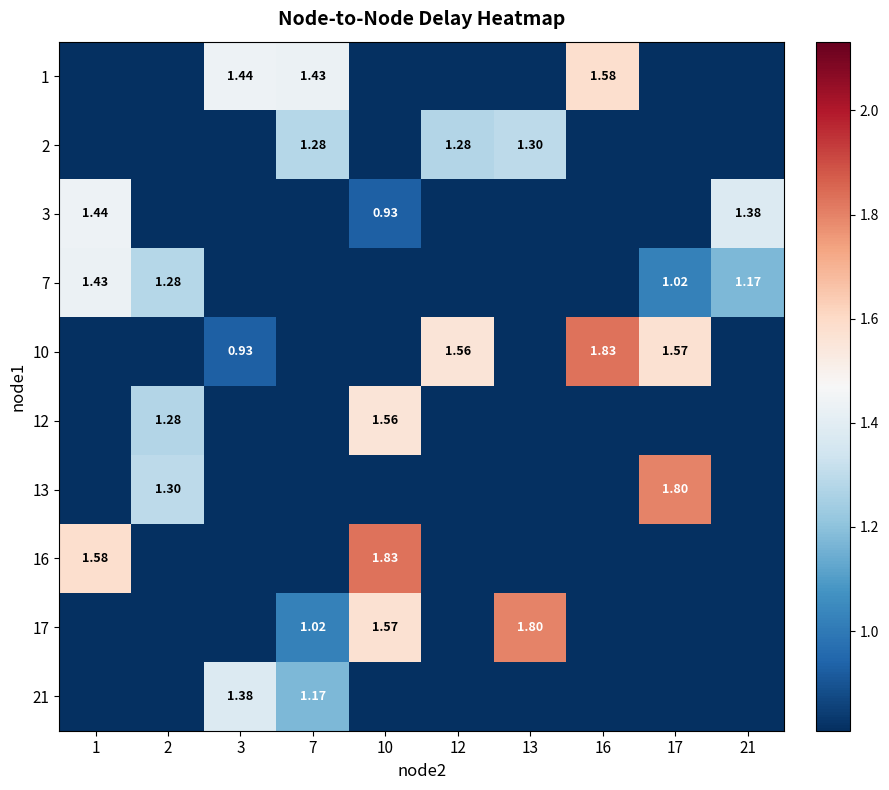

Where is 16 nearest to the value 0?

2